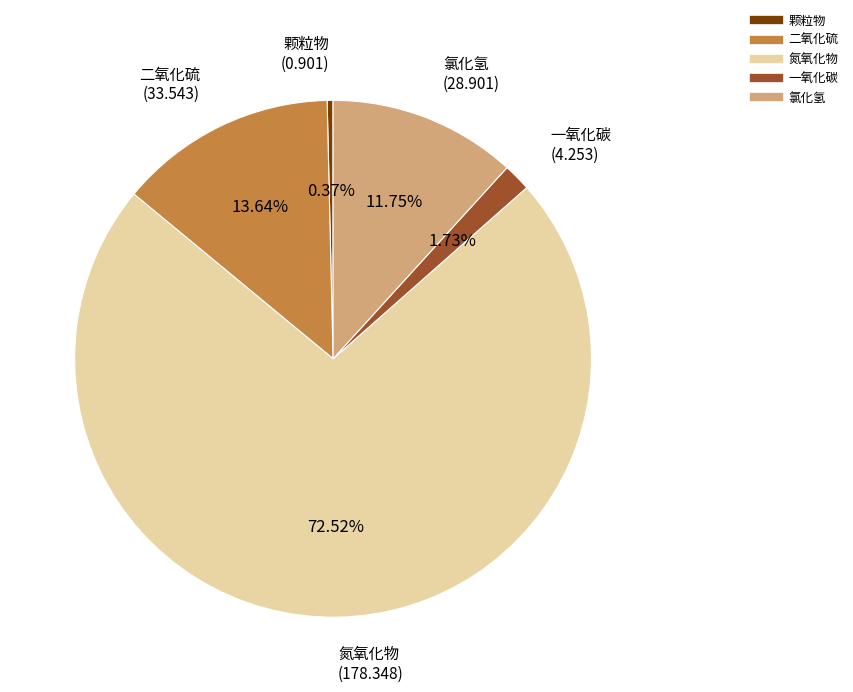

Is the sum of 一氧化碳 and 氯化氢 greater than half?

No